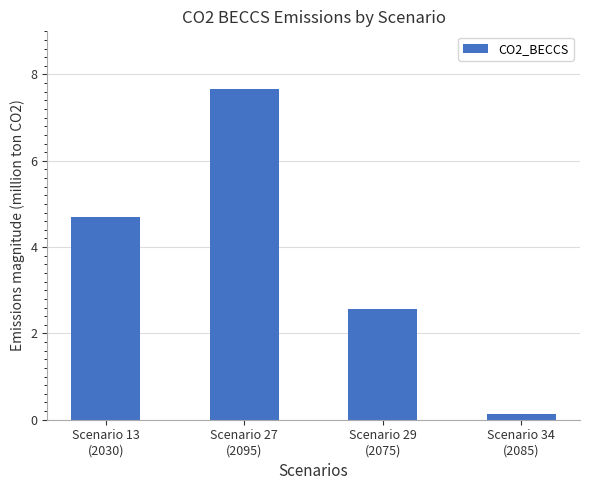

Rank the categories by value from highest to lowest.

Scenario 27
(2095), Scenario 13
(2030), Scenario 29
(2075), Scenario 34
(2085)